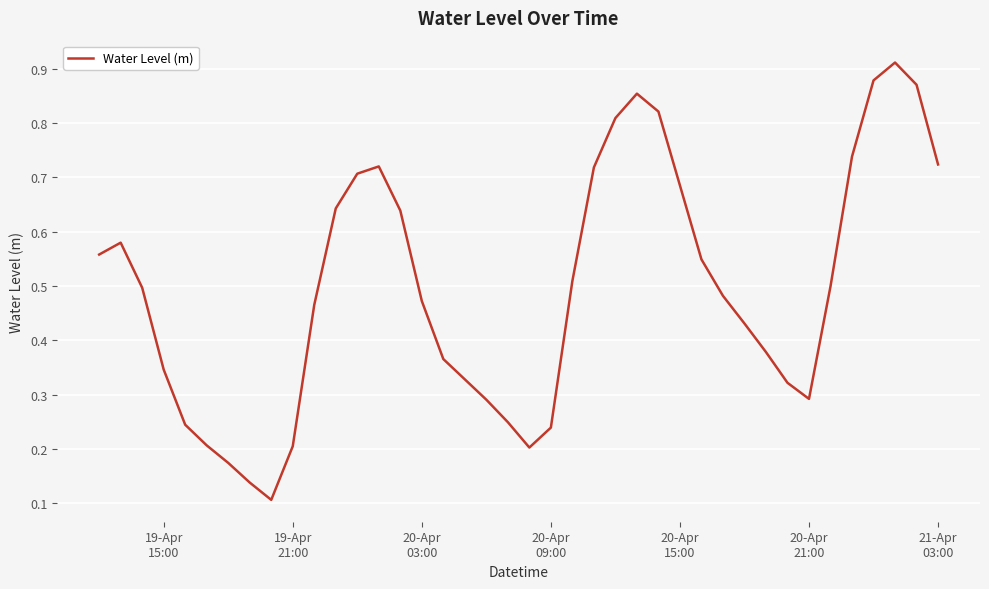

How many points are higher than both their immediate neighbors (excluding endpoints)?

4